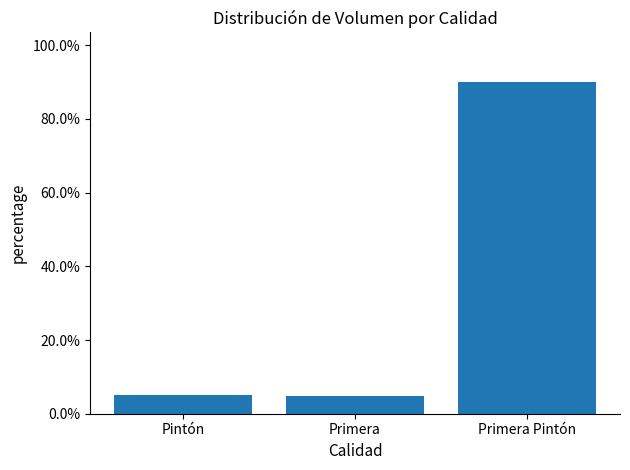

Reading left to right, transcribe all the data shown in this chart.

0.1	0.0	0.9